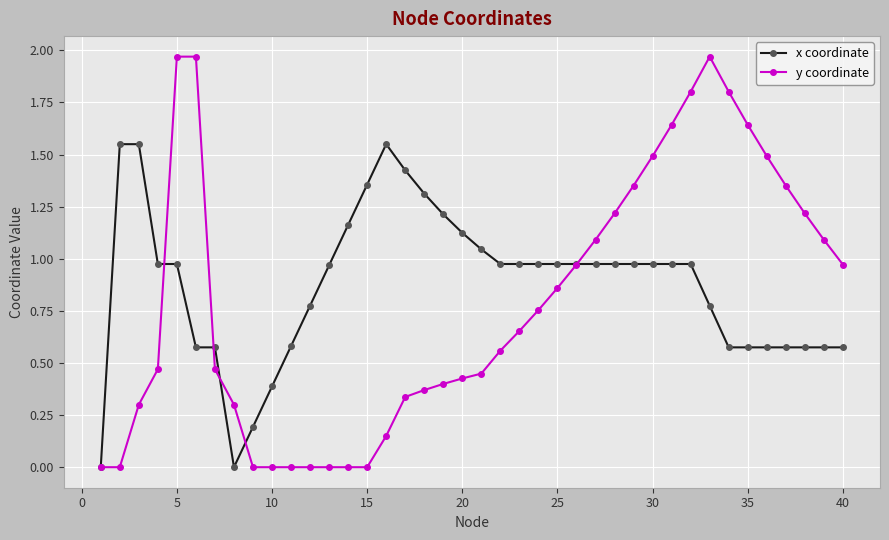

Rank the series by their maximum value, from highest to lowest.

y coordinate, x coordinate